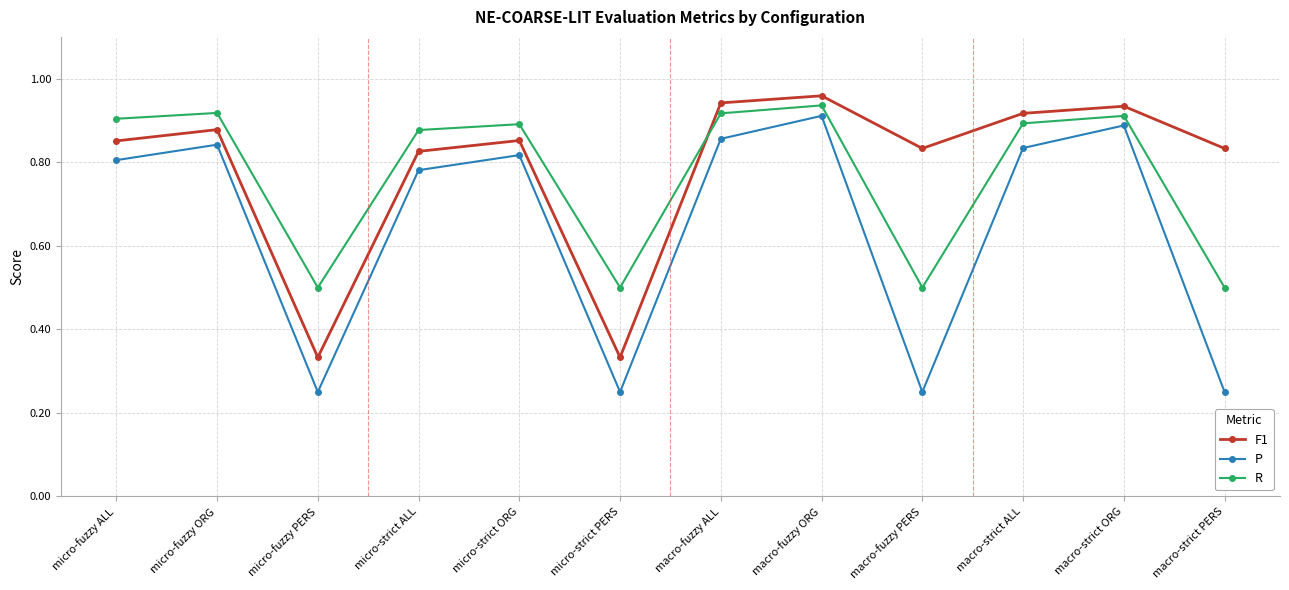

True or false: P and F1 intersect in this chart.

False